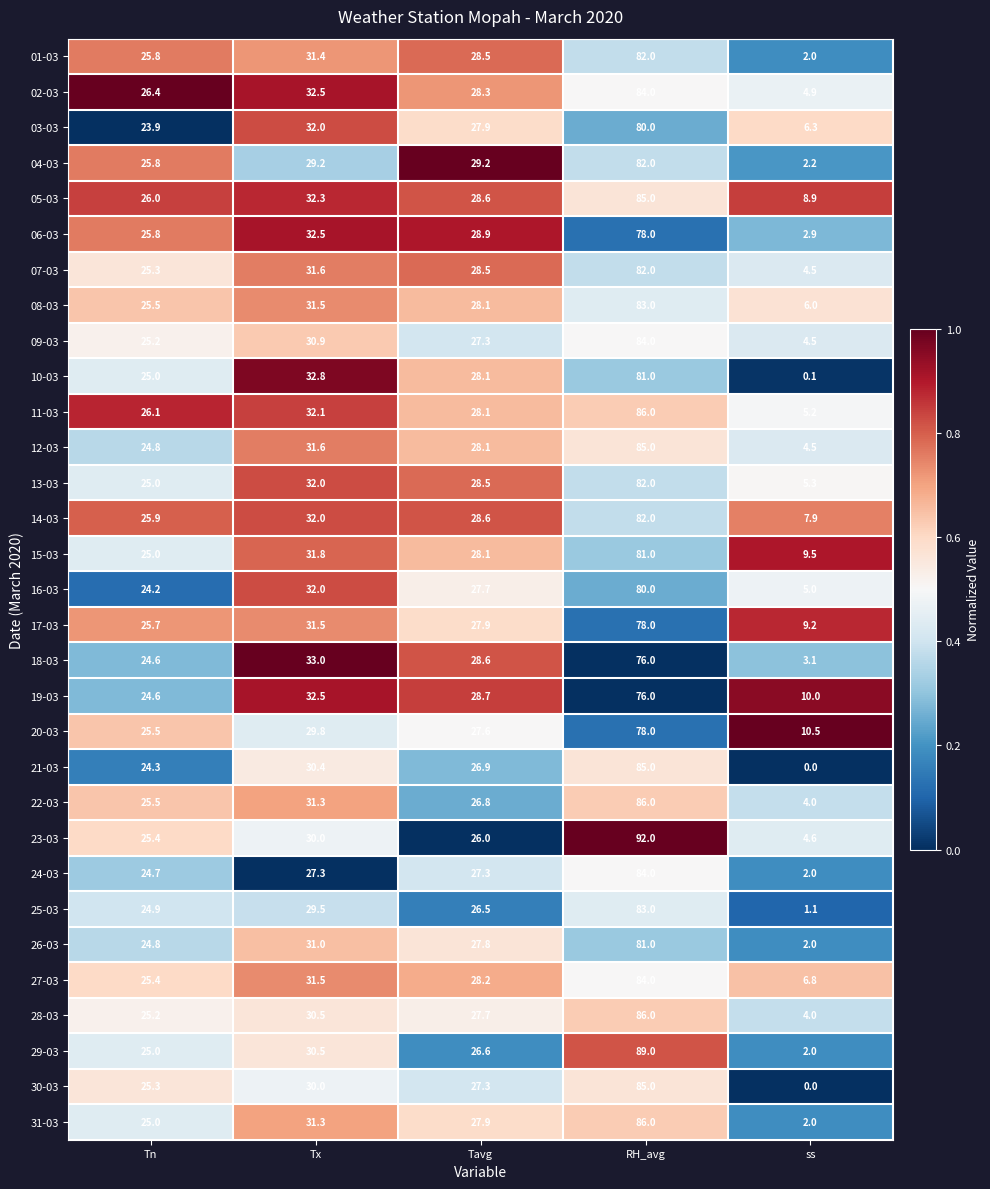

What is the difference between the 04-03 values at Tn and Tavg?

3.4